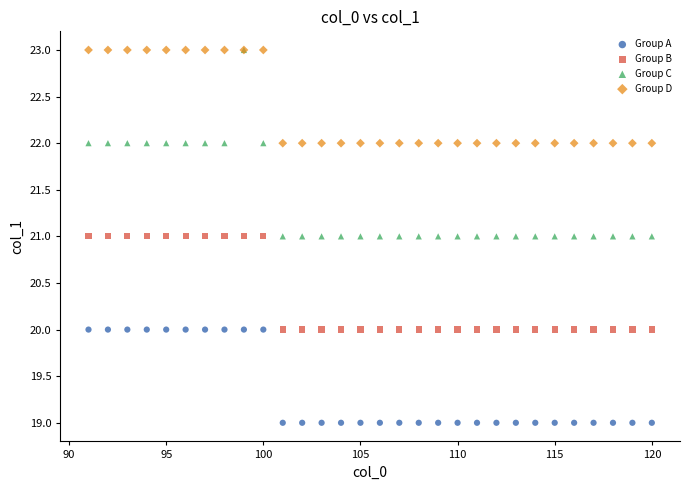

What are all the series names shown in the legend?

Group A, Group B, Group C, Group D